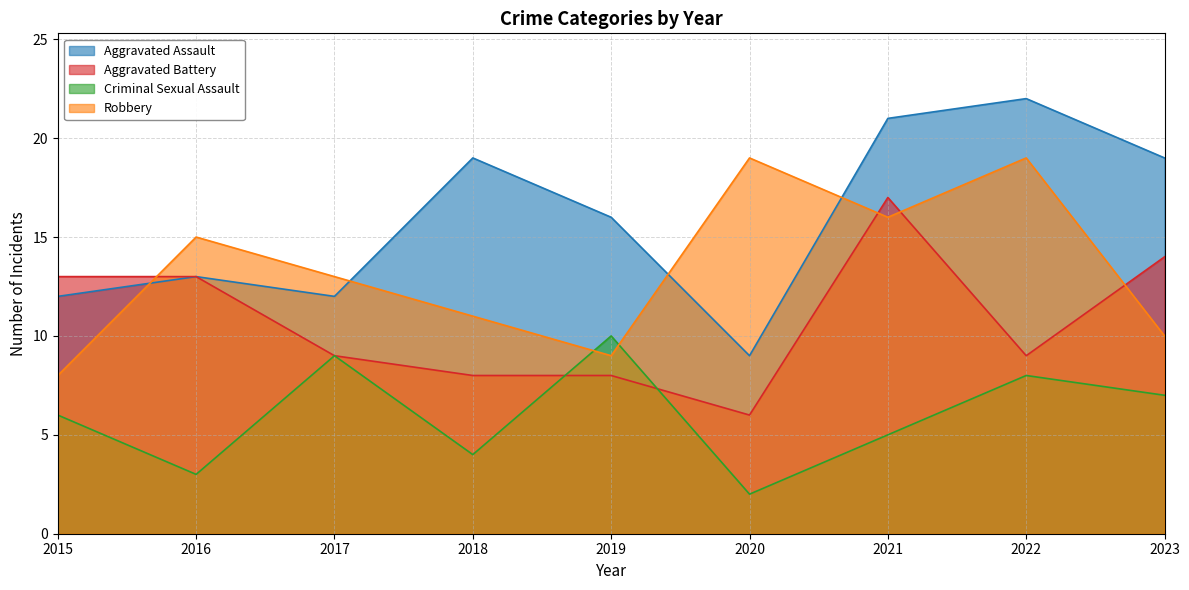

True or false: Robbery has a value of 14 at 2019.

False